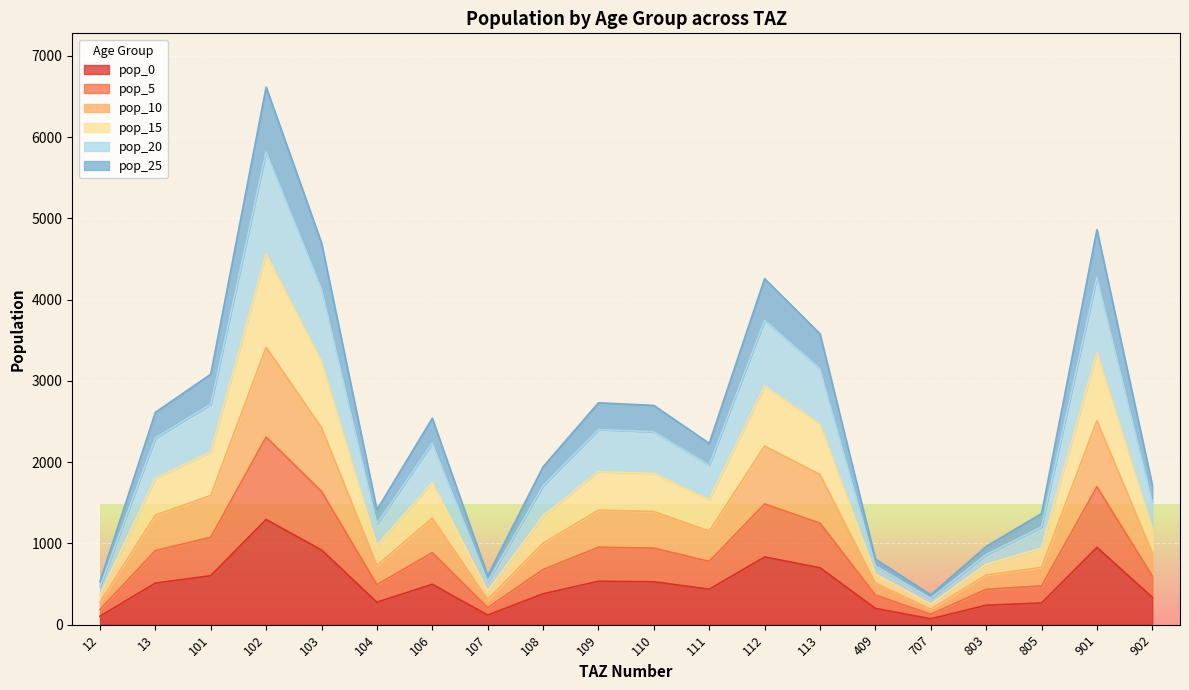

True or false: pop_0 and pop_20 intersect in this chart.

False